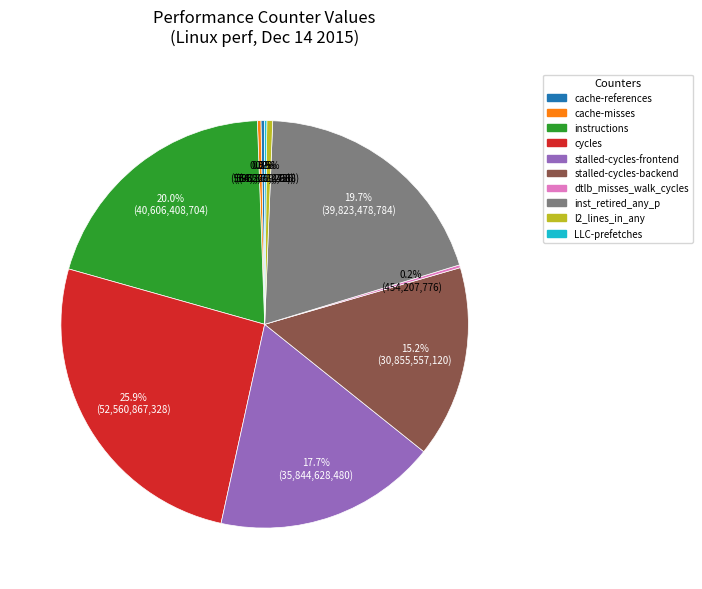

To the nearest percent, what is the average slice percentage?

10%